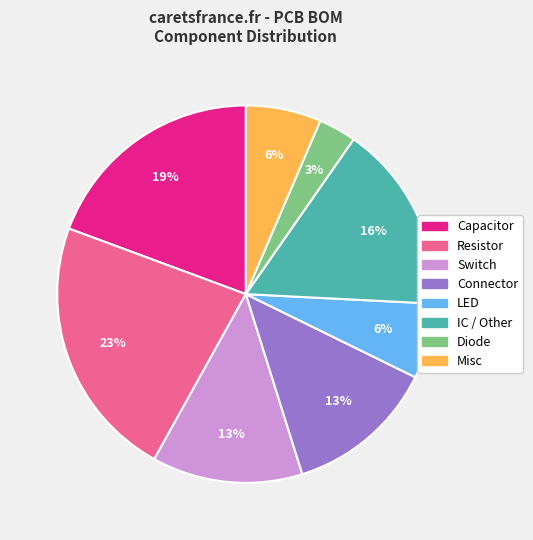

Count the number of slices in the pie.

8